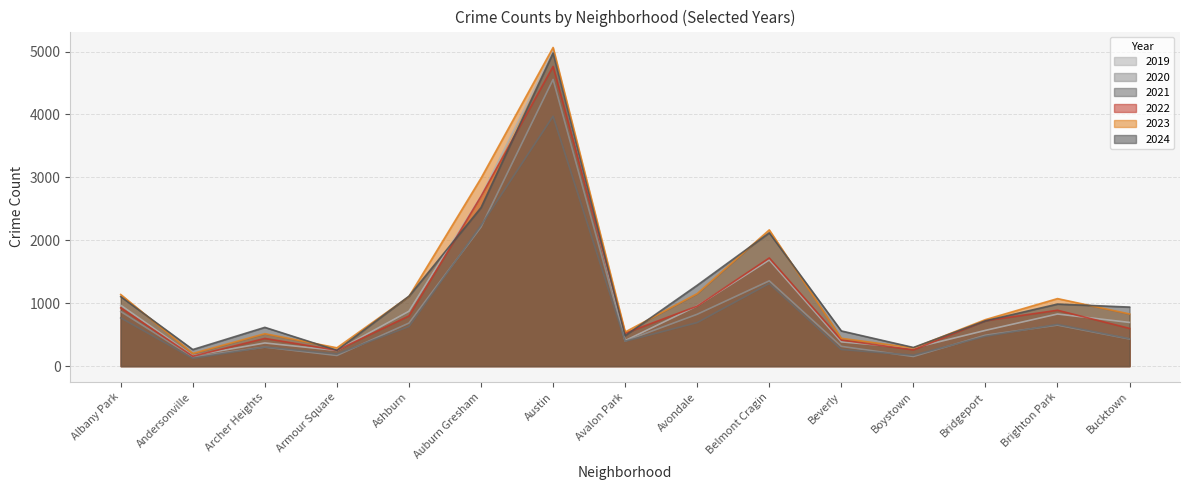

True or false: 2021 and 2019 cross at least once.

False